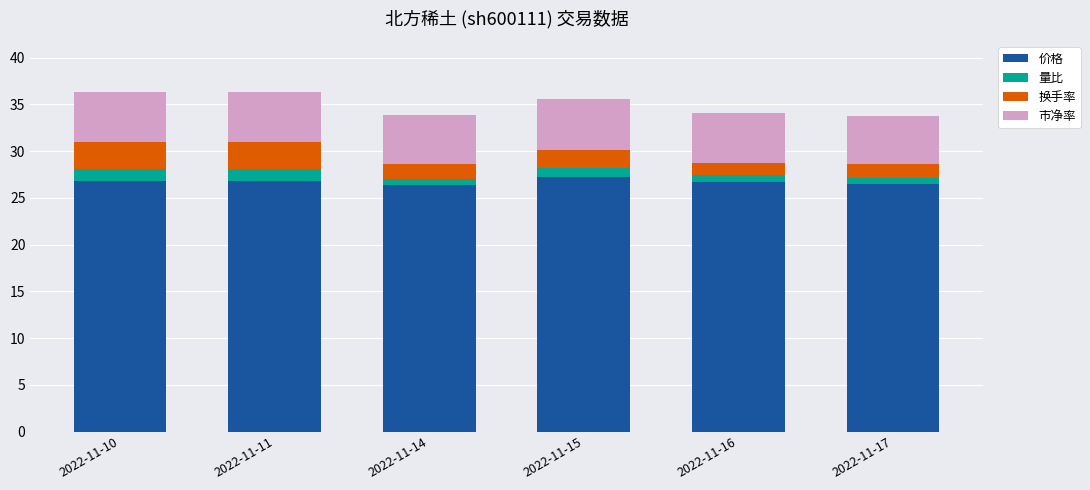

Are the bars grouped side by side (vs. stacked)?

No